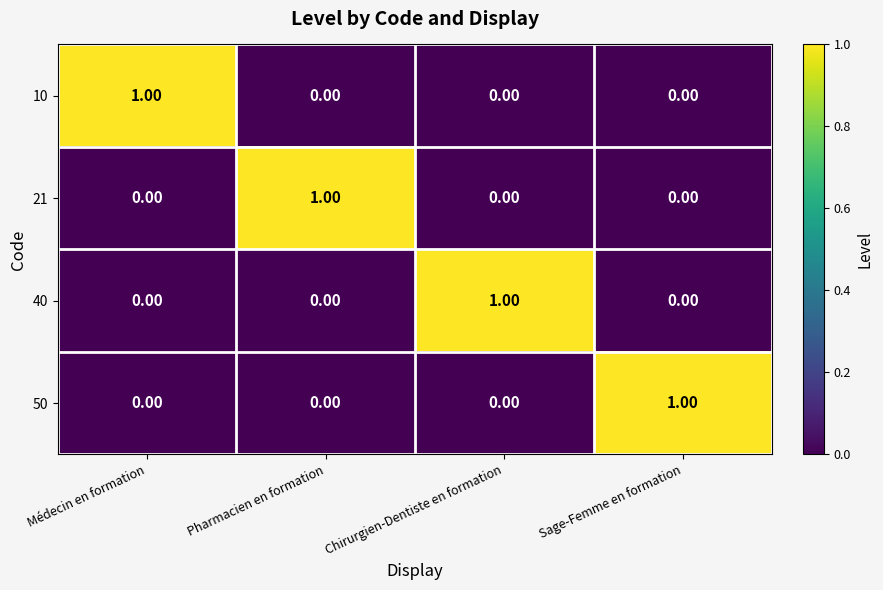

At how many categories does at least one series exceed 0?

4